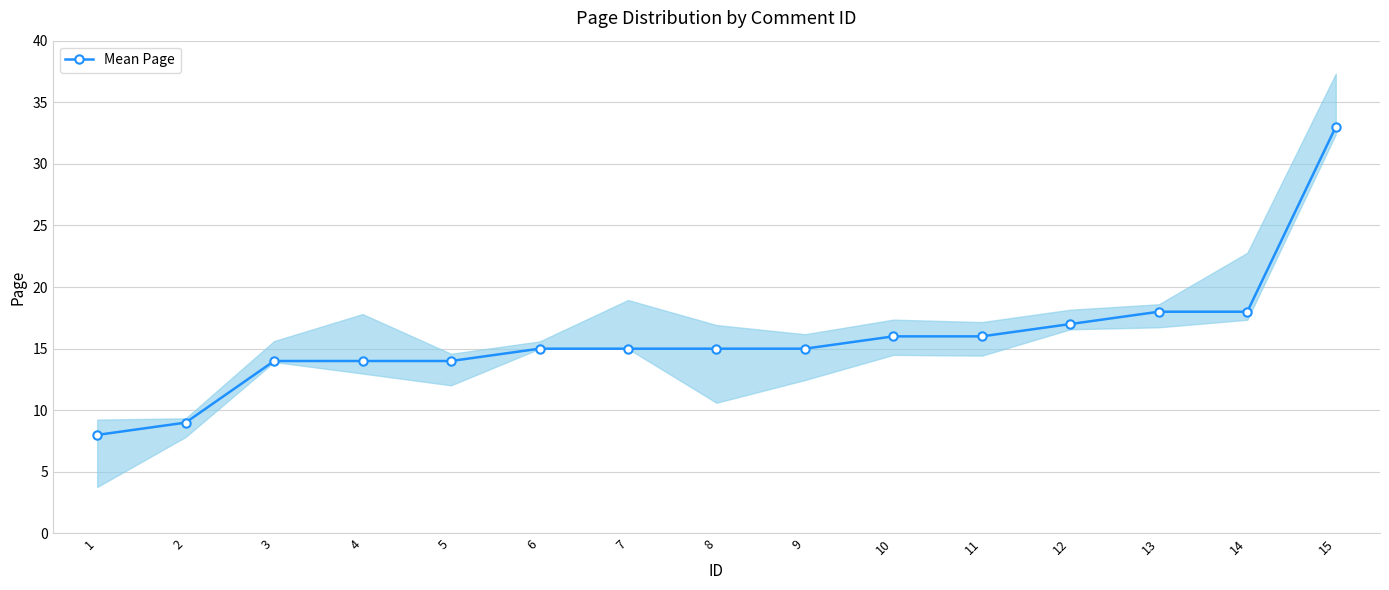

True or false: there are more than 0 points higher than both neighbors.

False